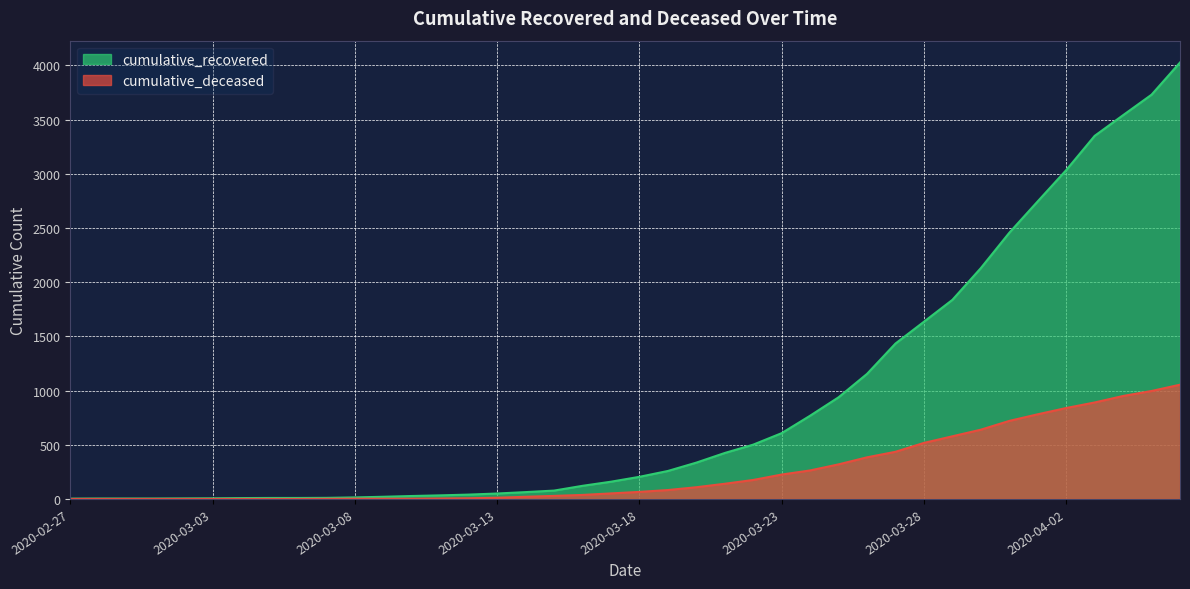

List the labels in order of cumulative_recovered value, smallest first.

2020-02-27, 2020-02-28, 2020-02-29, 2020-03-01, 2020-03-02, 2020-03-03, 2020-03-04, 2020-03-05, 2020-03-06, 2020-03-07, 2020-03-08, 2020-03-09, 2020-03-10, 2020-03-11, 2020-03-12, 2020-03-13, 2020-03-14, 2020-03-15, 2020-03-16, 2020-03-17, 2020-03-18, 2020-03-19, 2020-03-20, 2020-03-21, 2020-03-22, 2020-03-23, 2020-03-24, 2020-03-25, 2020-03-26, 2020-03-27, 2020-03-28, 2020-03-29, 2020-03-30, 2020-03-31, 2020-04-01, 2020-04-02, 2020-04-03, 2020-04-04, 2020-04-05, 2020-04-06